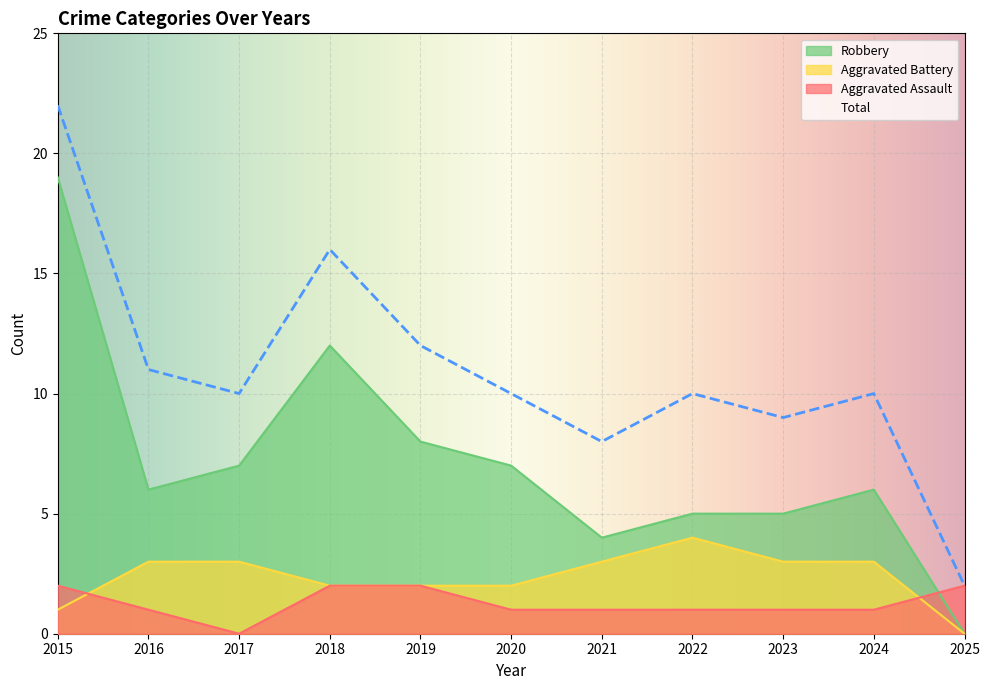

At 2022, list the series in order from largest to smallest.

Total, Robbery, Aggravated Battery, Aggravated Assault